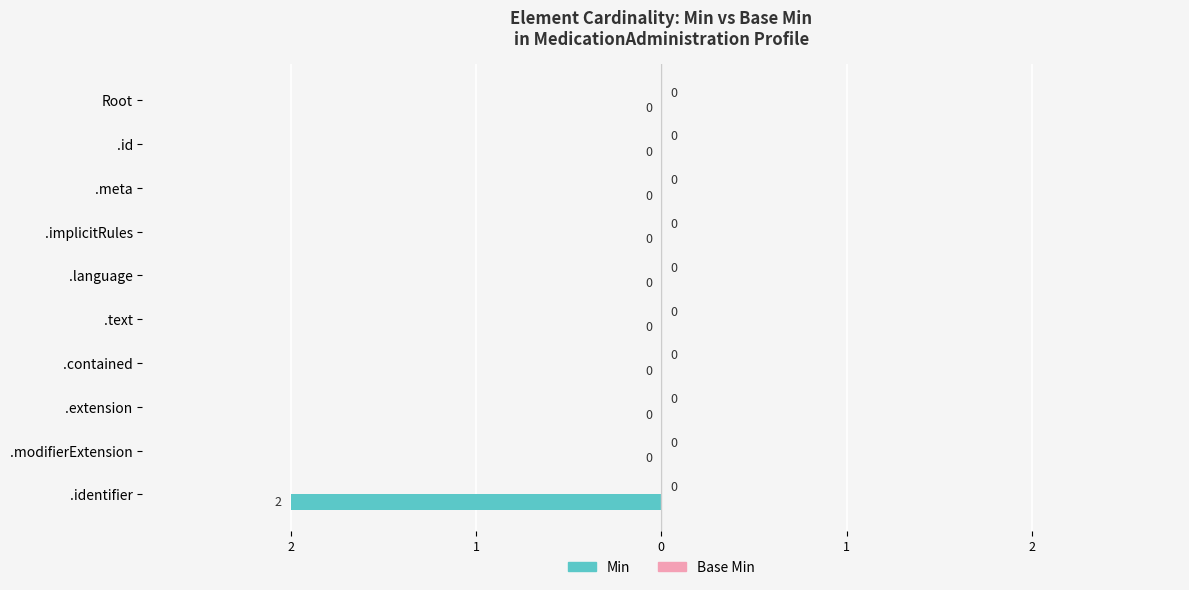

Are the bars horizontal?

Yes